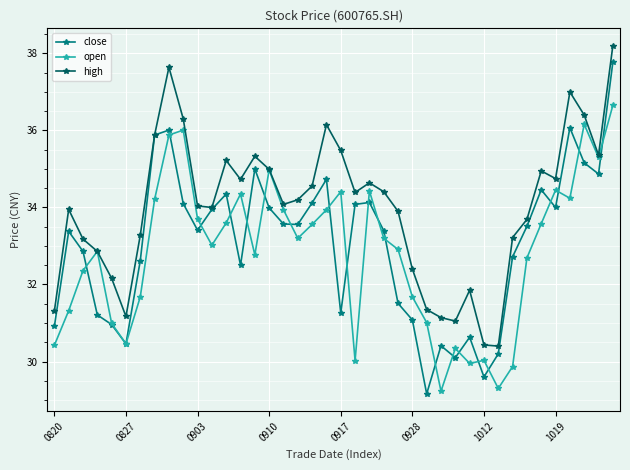

At how many categories does at least one series exceed 30?

40